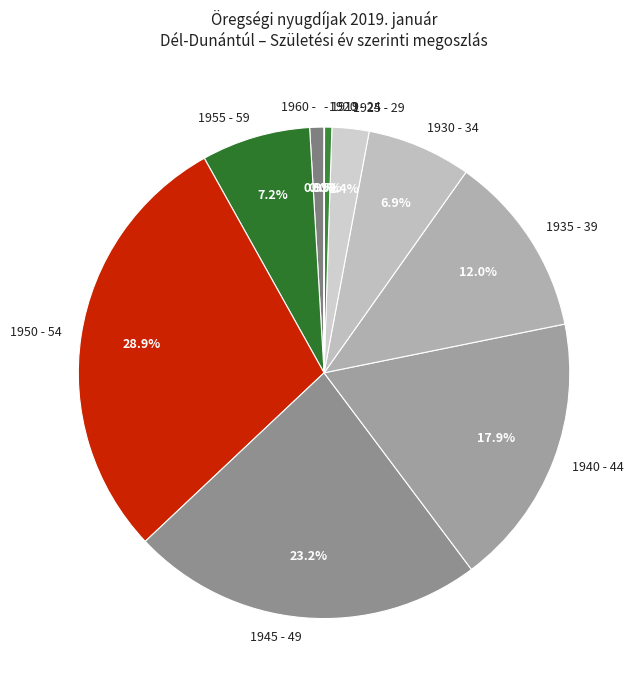

To the nearest percent, what portion does 1935 - 39 represent?

12%